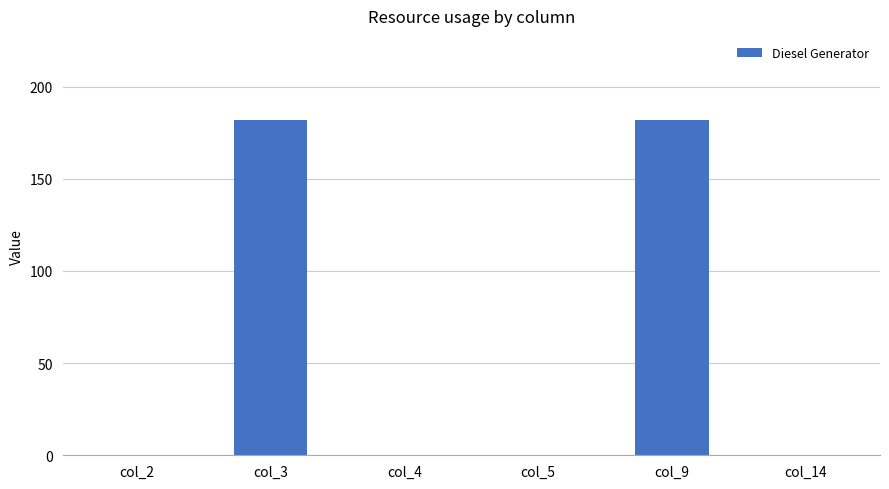

The value at col_4 is 0. True or false?

True